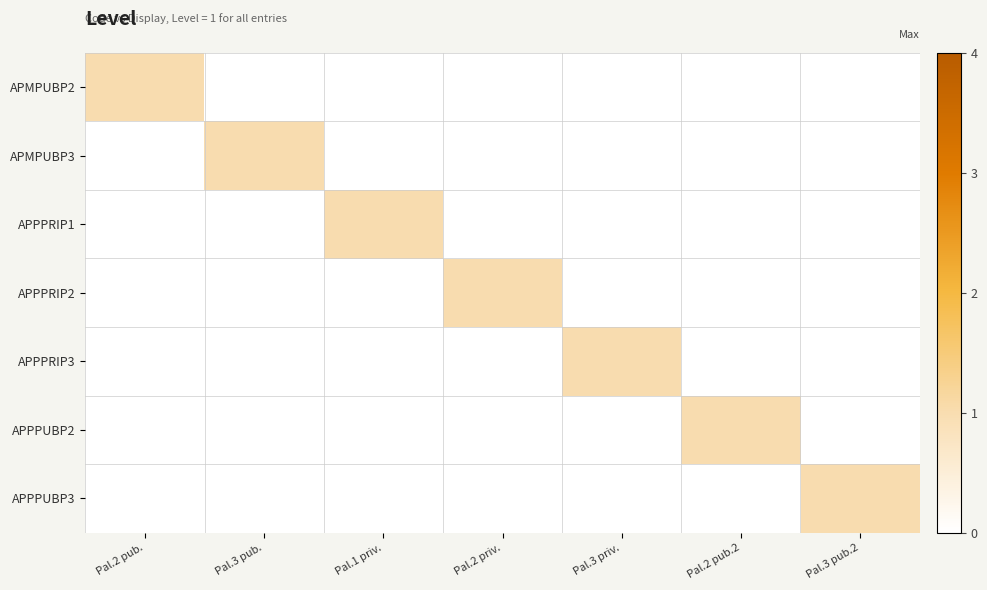

Reading left to right, list all the values displayed in this chart.

APMPUBP2: Pal.2 pub.=1	Pal.3 pub.=0	Pal.1 priv.=0	Pal.2 priv.=0	Pal.3 priv.=0	Pal.2 pub.2=0	Pal.3 pub.2=0
APMPUBP3: Pal.2 pub.=0	Pal.3 pub.=1	Pal.1 priv.=0	Pal.2 priv.=0	Pal.3 priv.=0	Pal.2 pub.2=0	Pal.3 pub.2=0
APPPRIP1: Pal.2 pub.=0	Pal.3 pub.=0	Pal.1 priv.=1	Pal.2 priv.=0	Pal.3 priv.=0	Pal.2 pub.2=0	Pal.3 pub.2=0
APPPRIP2: Pal.2 pub.=0	Pal.3 pub.=0	Pal.1 priv.=0	Pal.2 priv.=1	Pal.3 priv.=0	Pal.2 pub.2=0	Pal.3 pub.2=0
APPPRIP3: Pal.2 pub.=0	Pal.3 pub.=0	Pal.1 priv.=0	Pal.2 priv.=0	Pal.3 priv.=1	Pal.2 pub.2=0	Pal.3 pub.2=0
APPPUBP2: Pal.2 pub.=0	Pal.3 pub.=0	Pal.1 priv.=0	Pal.2 priv.=0	Pal.3 priv.=0	Pal.2 pub.2=1	Pal.3 pub.2=0
APPPUBP3: Pal.2 pub.=0	Pal.3 pub.=0	Pal.1 priv.=0	Pal.2 priv.=0	Pal.3 priv.=0	Pal.2 pub.2=0	Pal.3 pub.2=1